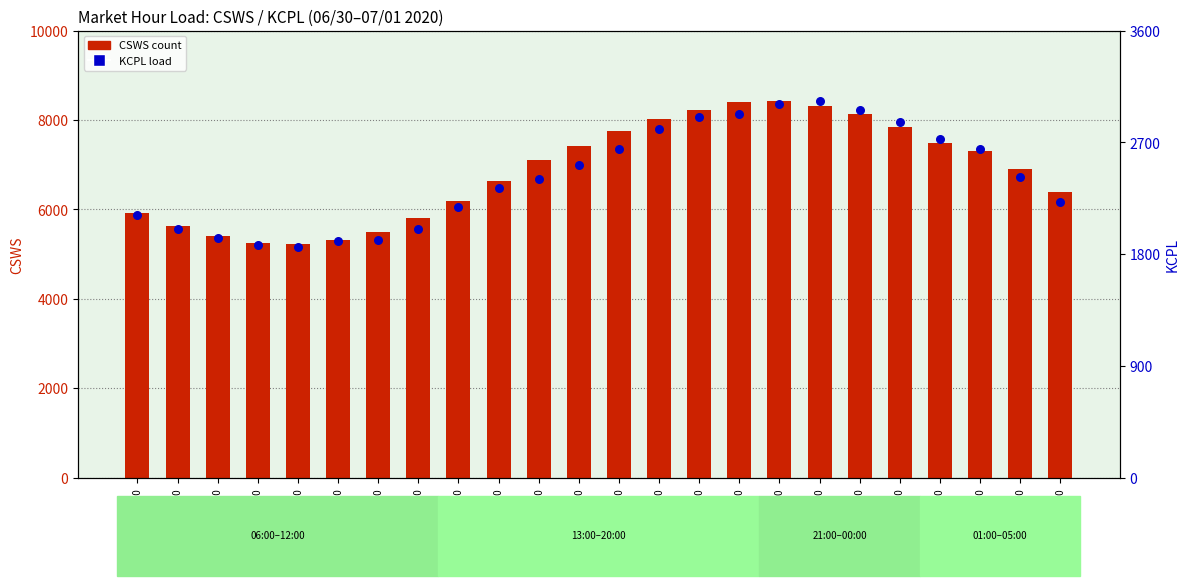

Which series contains the lowest Y value?

KCPL (percentile rank)